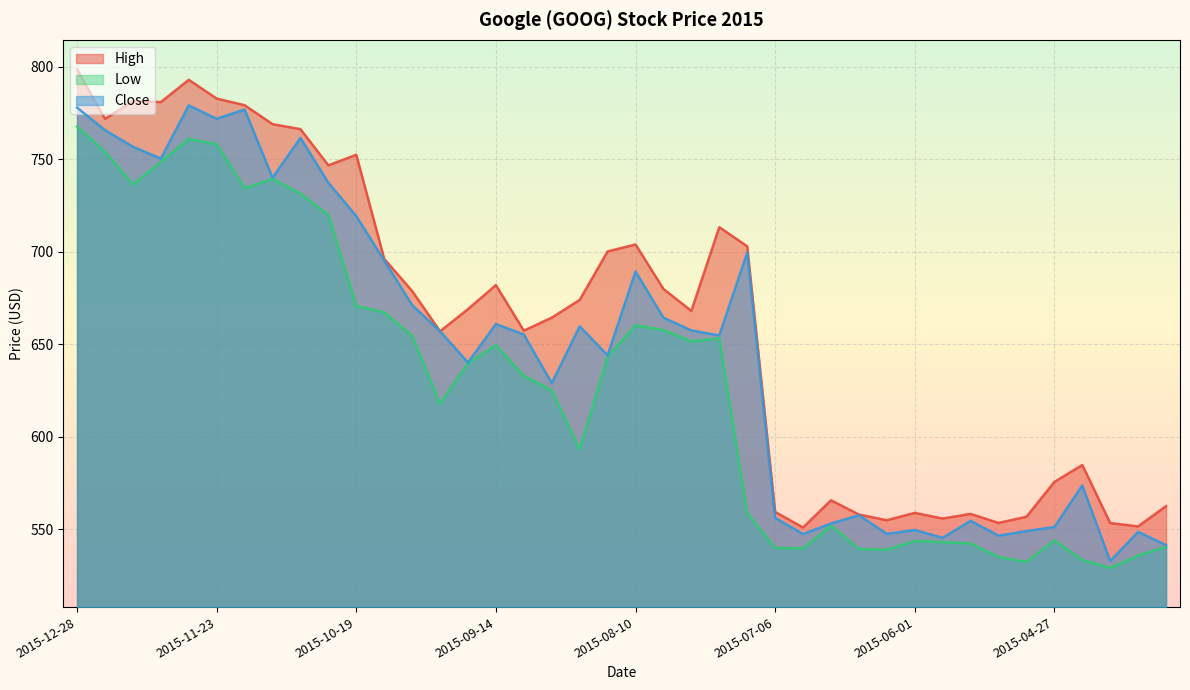

List the labels in order of High value, largest first.

2015-12-28, 2015-11-30, 2015-11-23, 2015-12-14, 2015-12-07, 2015-11-16, 2015-12-21, 2015-11-09, 2015-11-02, 2015-10-19, 2015-10-26, 2015-07-20, 2015-08-10, 2015-07-13, 2015-08-17, 2015-10-12, 2015-09-14, 2015-08-03, 2015-10-05, 2015-08-24, 2015-09-21, 2015-07-27, 2015-08-31, 2015-09-08, 2015-09-28, 2015-04-20, 2015-04-27, 2015-06-22, 2015-03-30, 2015-07-06, 2015-06-01, 2015-05-18, 2015-06-15, 2015-05-04, 2015-05-26, 2015-06-08, 2015-05-11, 2015-04-13, 2015-04-06, 2015-06-29